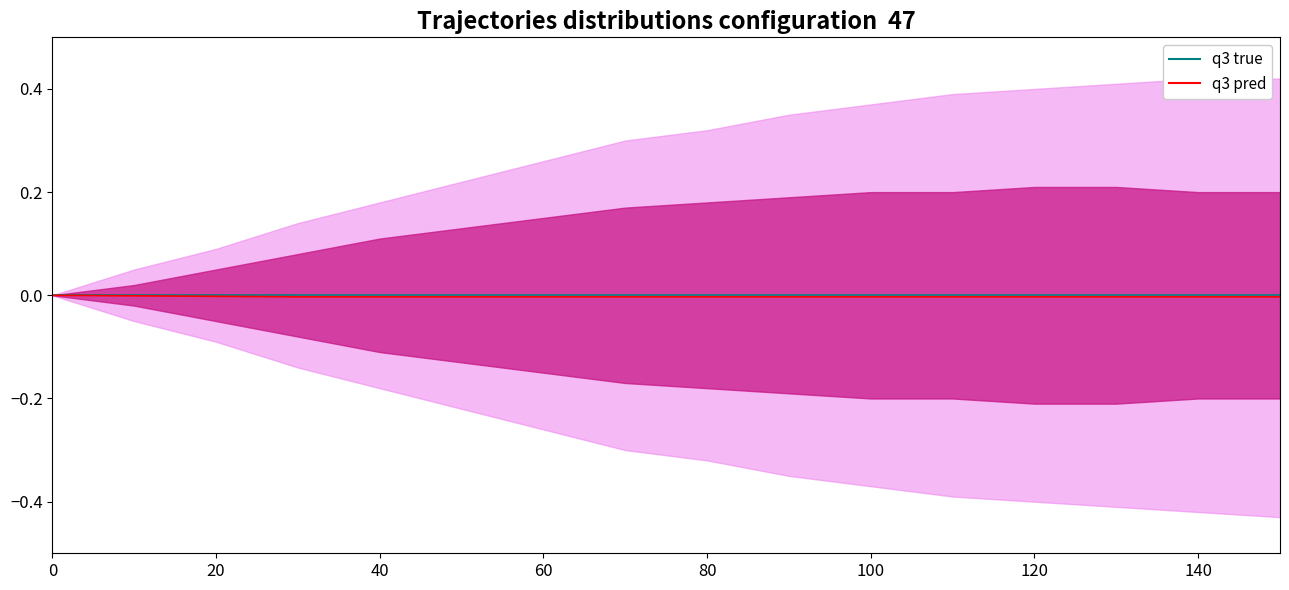

True or false: q3 pred and q3 true intersect in this chart.

False